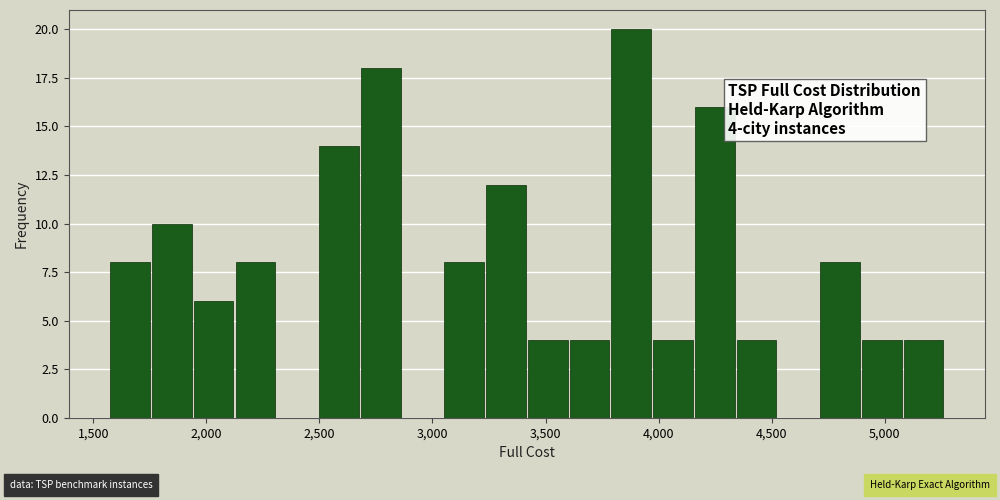

Read against the x-axis, roughly where is the centre of the tallest bar?

3900